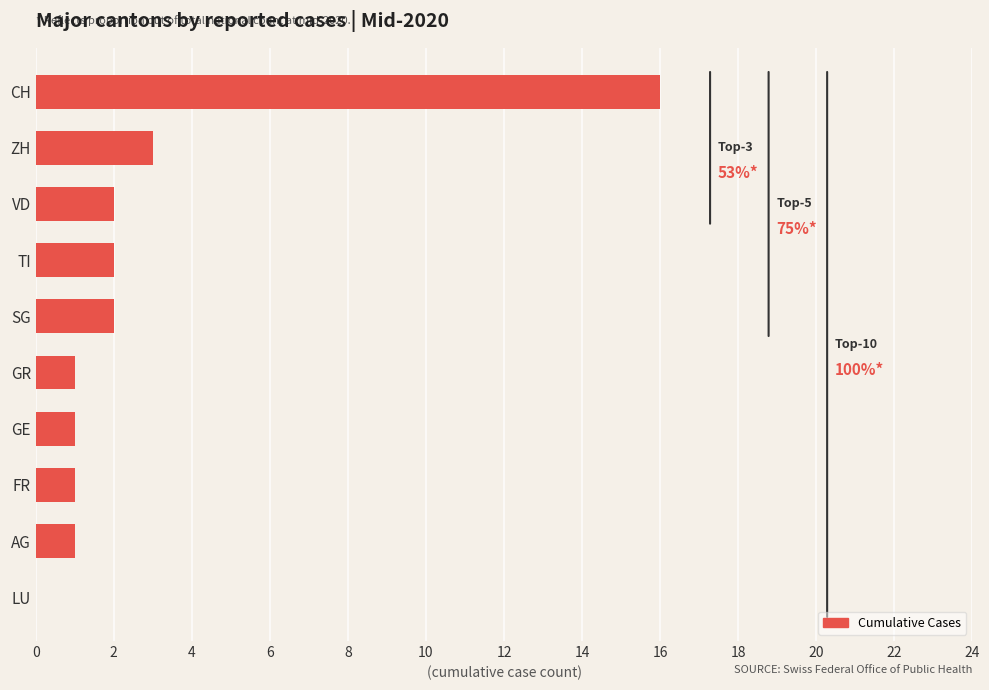

The chart shows a value of 1 at GR. True or false?

True